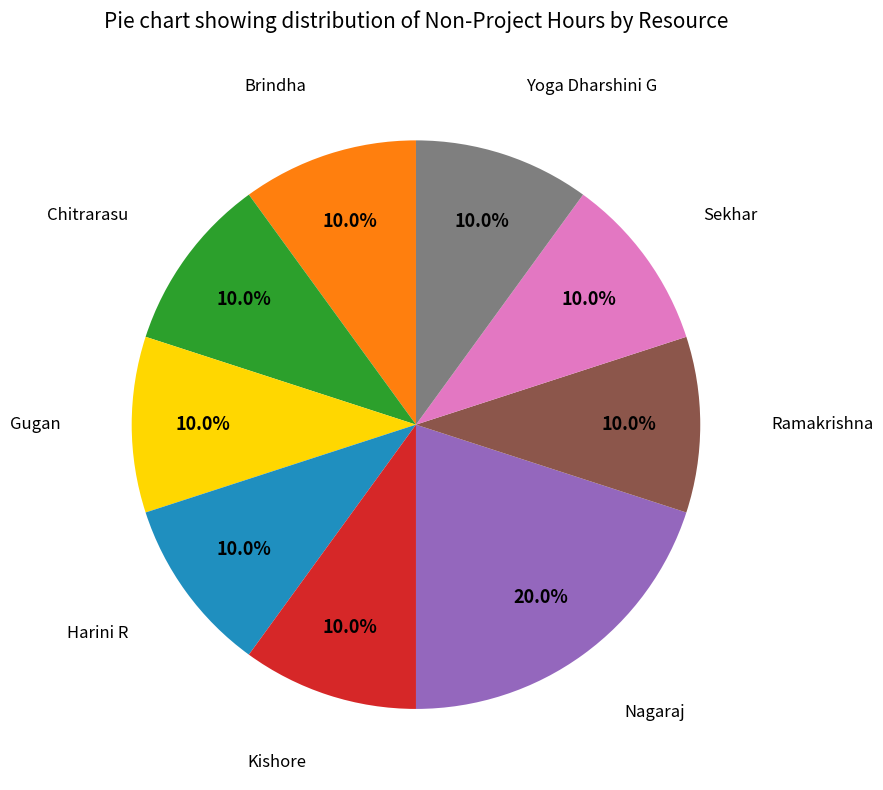

Do Chitrarasu and Gugan together represent more than half of the pie?

No